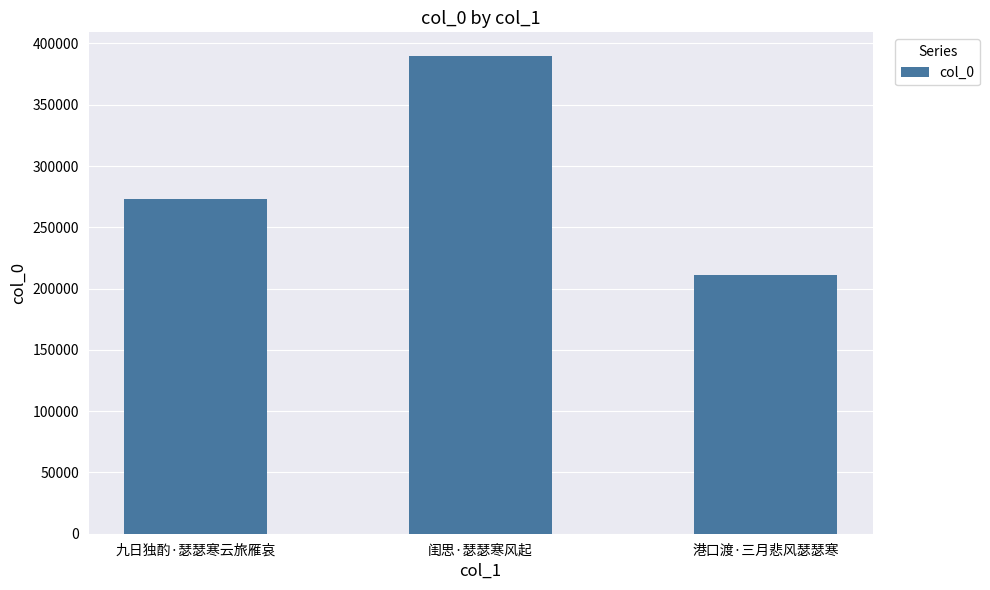

What is the greatest value displayed?

389616